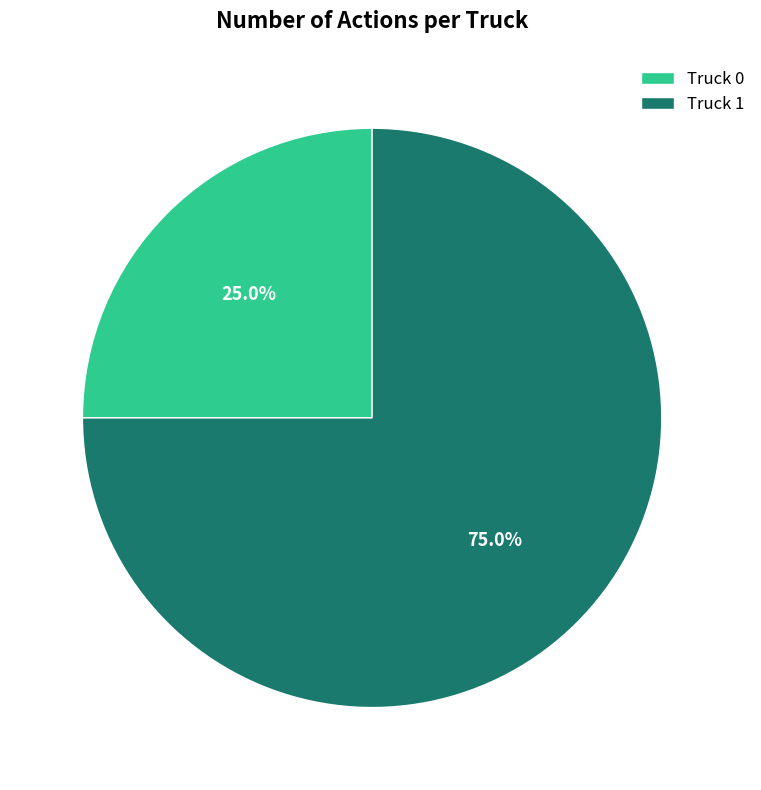

Count the number of slices in the pie.

2